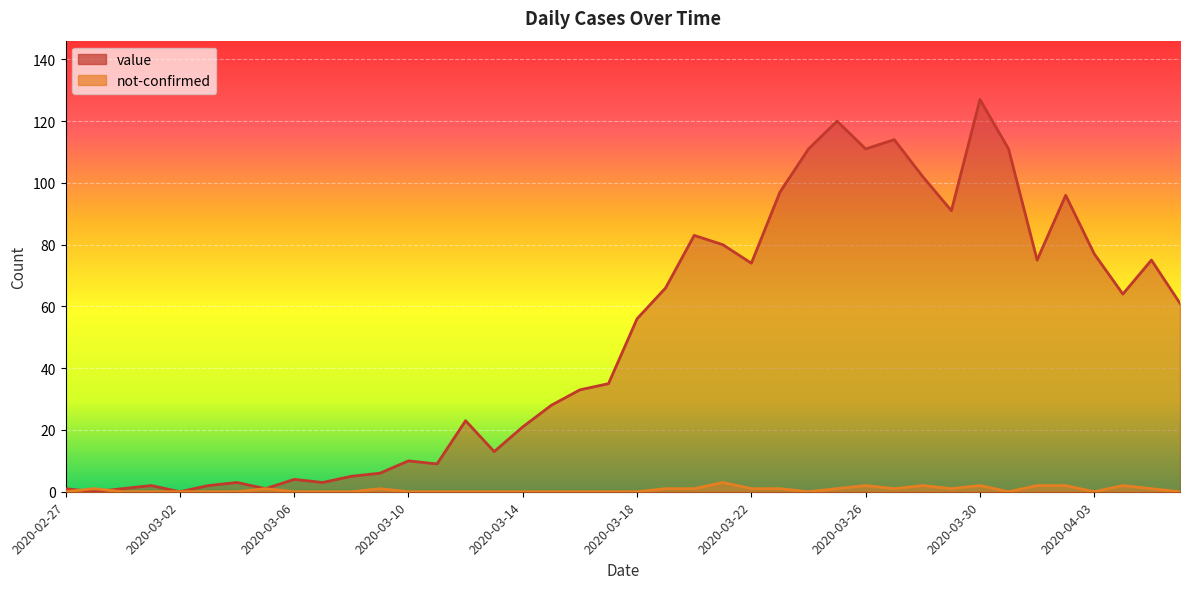

Rank the series by their average value, from lowest to highest.

not-confirmed, value